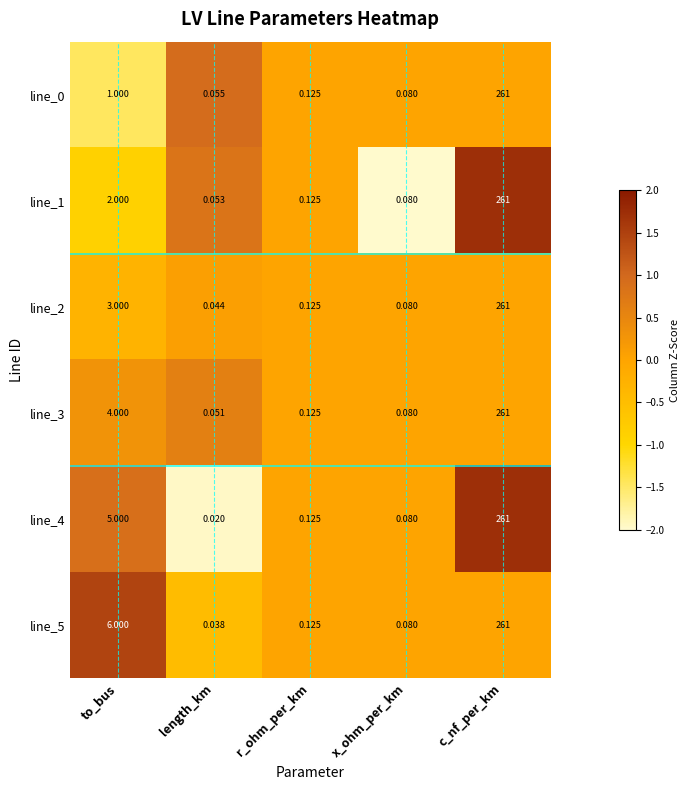

At which label is line_1 closest to 130?

to_bus